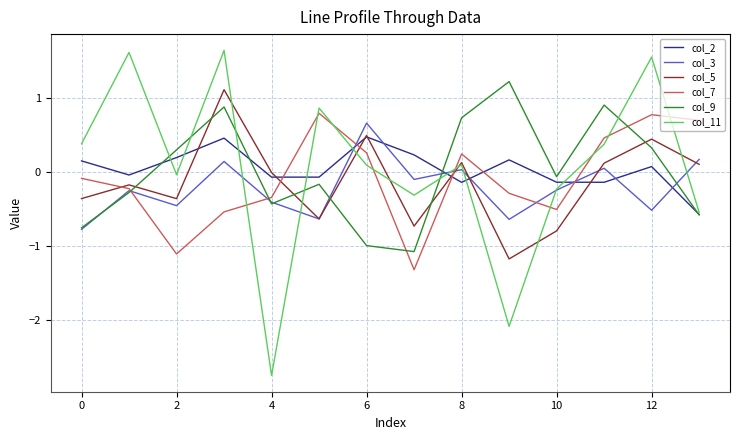

List the series in order of their peak value, highest first.

col_11, col_9, col_5, col_7, col_3, col_2